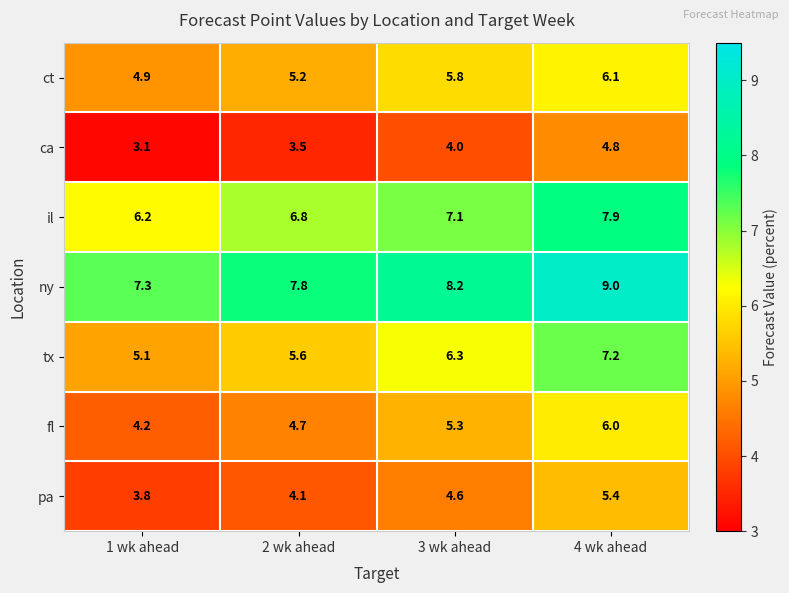

Where does the tx series first go above 6?

3 wk ahead